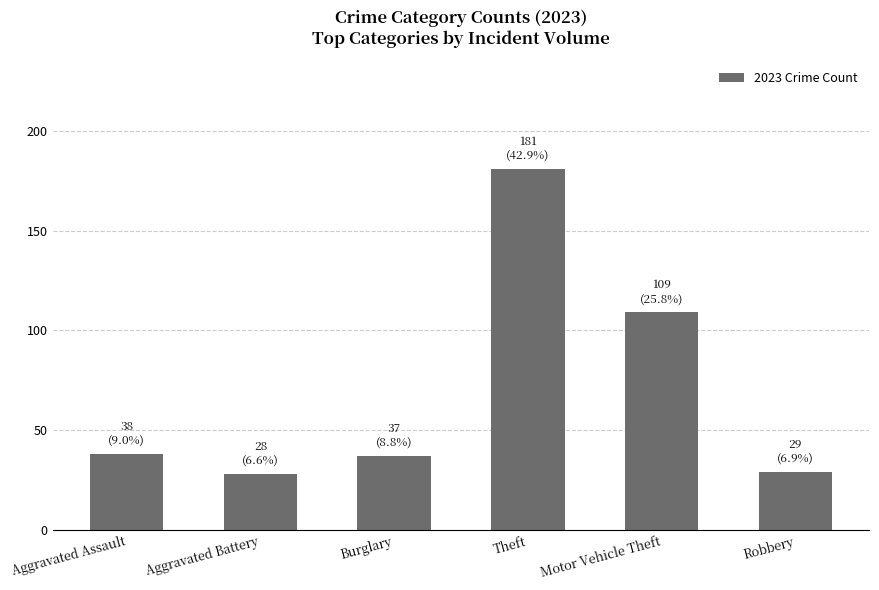

Which label corresponds to the largest value in the chart?

Theft